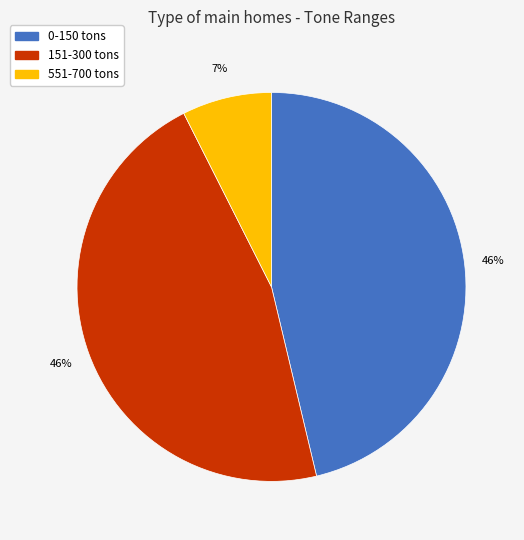

To the nearest percent, what percentage of the pie is 151-300 tons?

46%